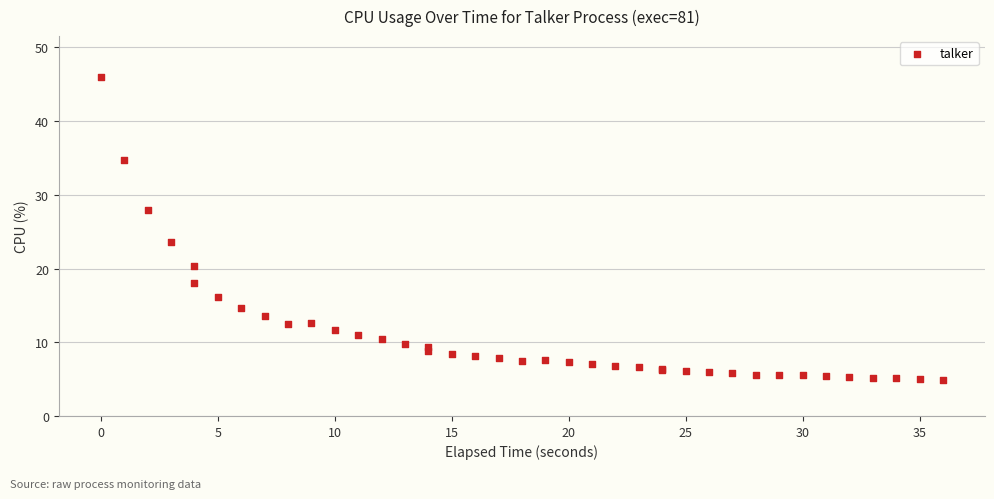

What Y value in the scatter plot is closest to 25?

23.6